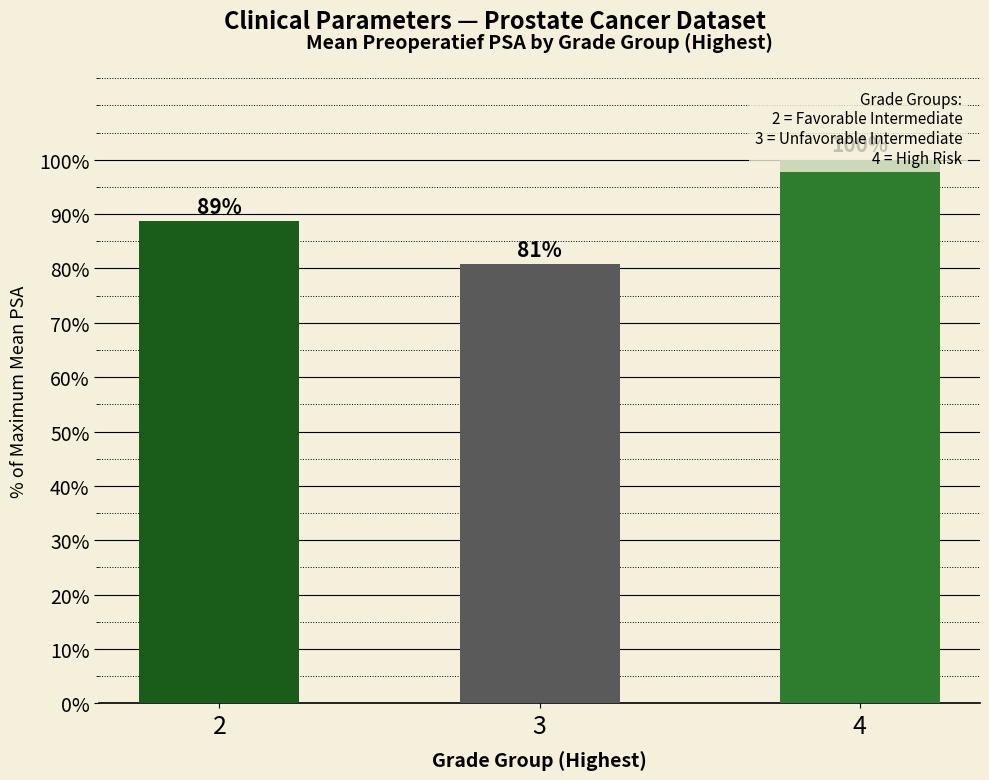

Reading left to right, list all the values displayed in this chart.

88.7	80.8	100.0